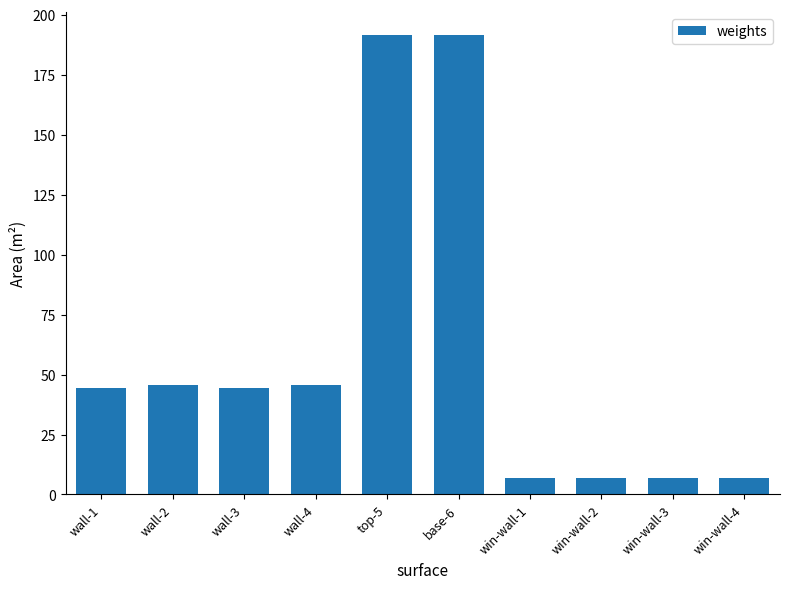

Is it true that the value at wall-2 is 45.5?

True